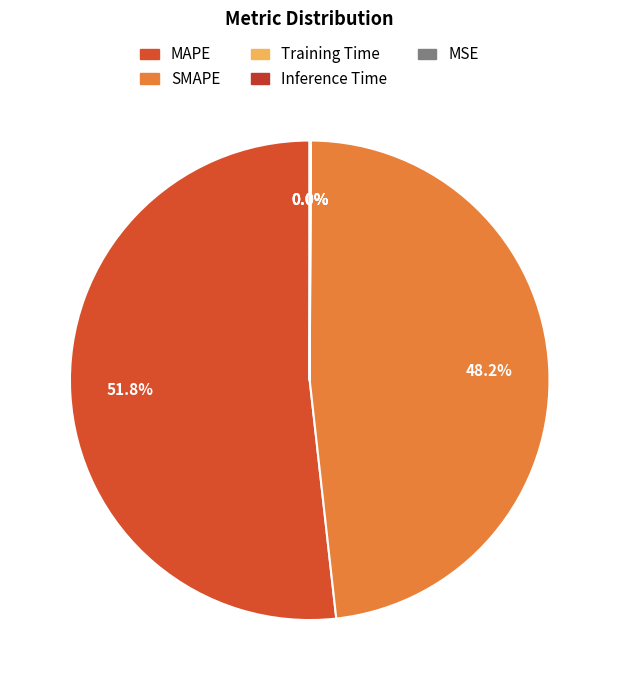

To the nearest percent, what is the difference between the largest and smallest slice percentages?

52%